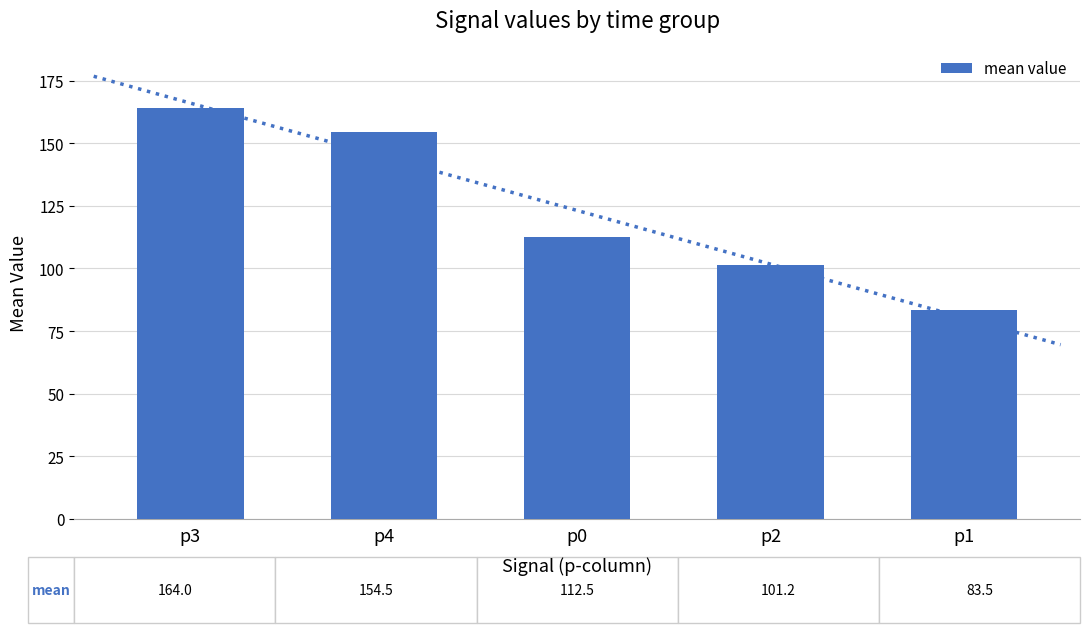

What is the change in value from p0 to p1?

-29.0